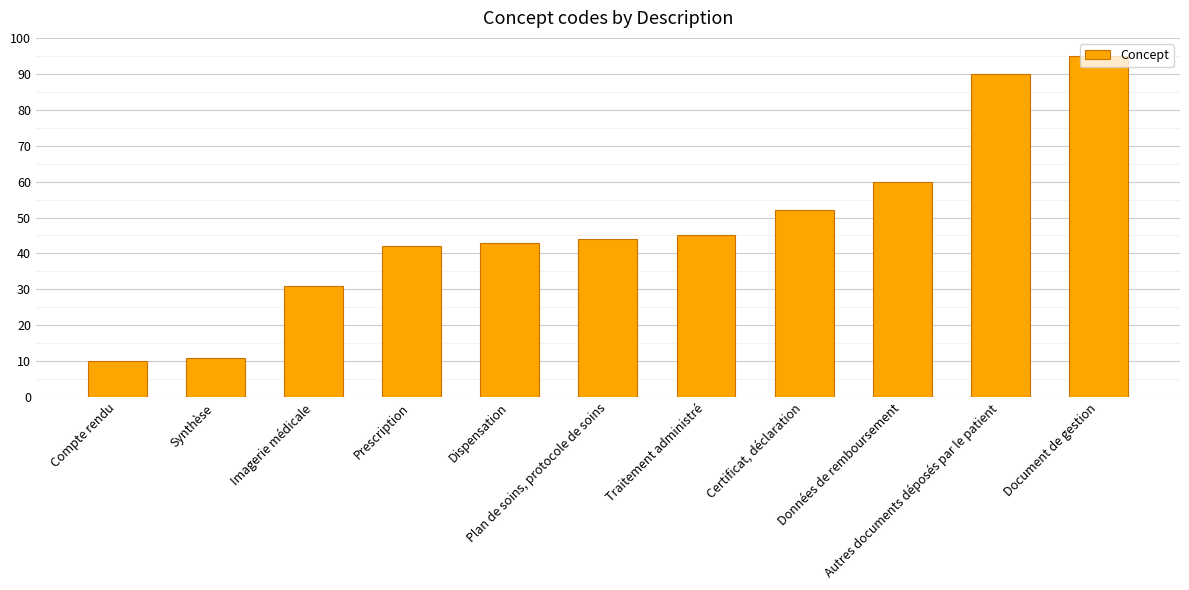

What is the average value?

48